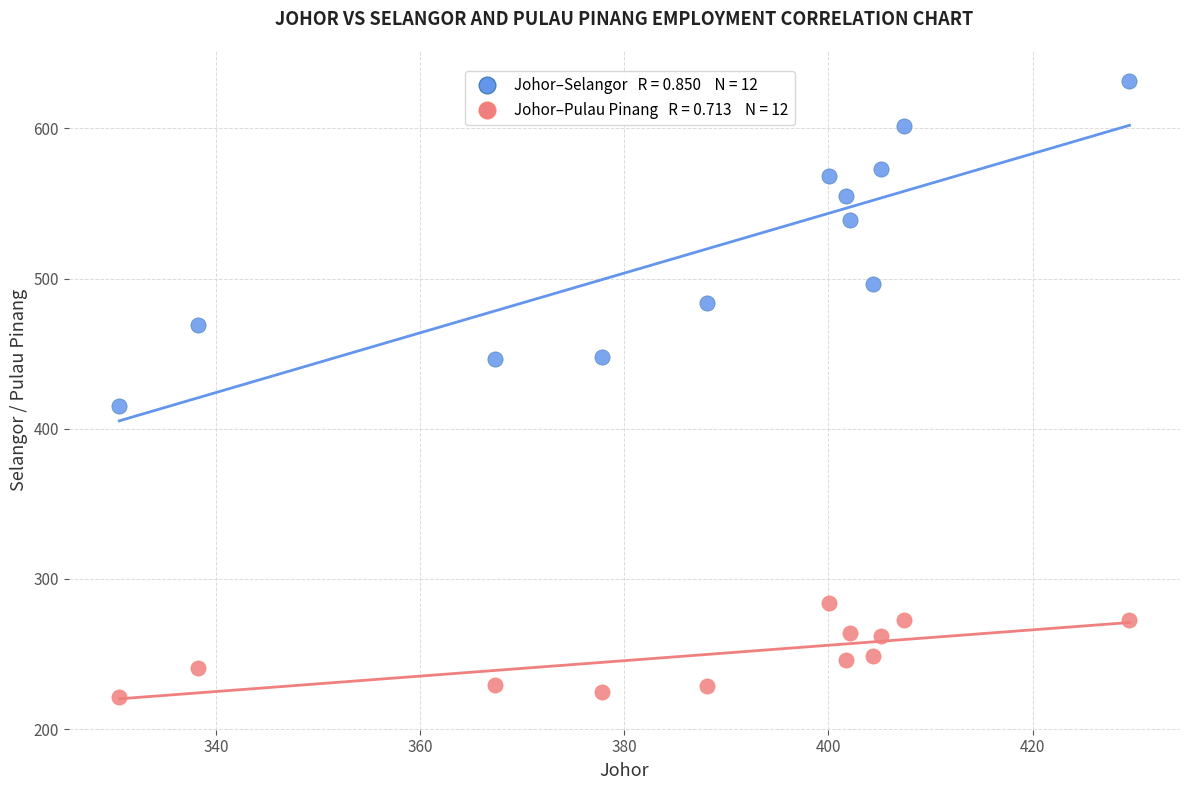

Across all data points, what is the range of Y values (max minus min)?

410.3